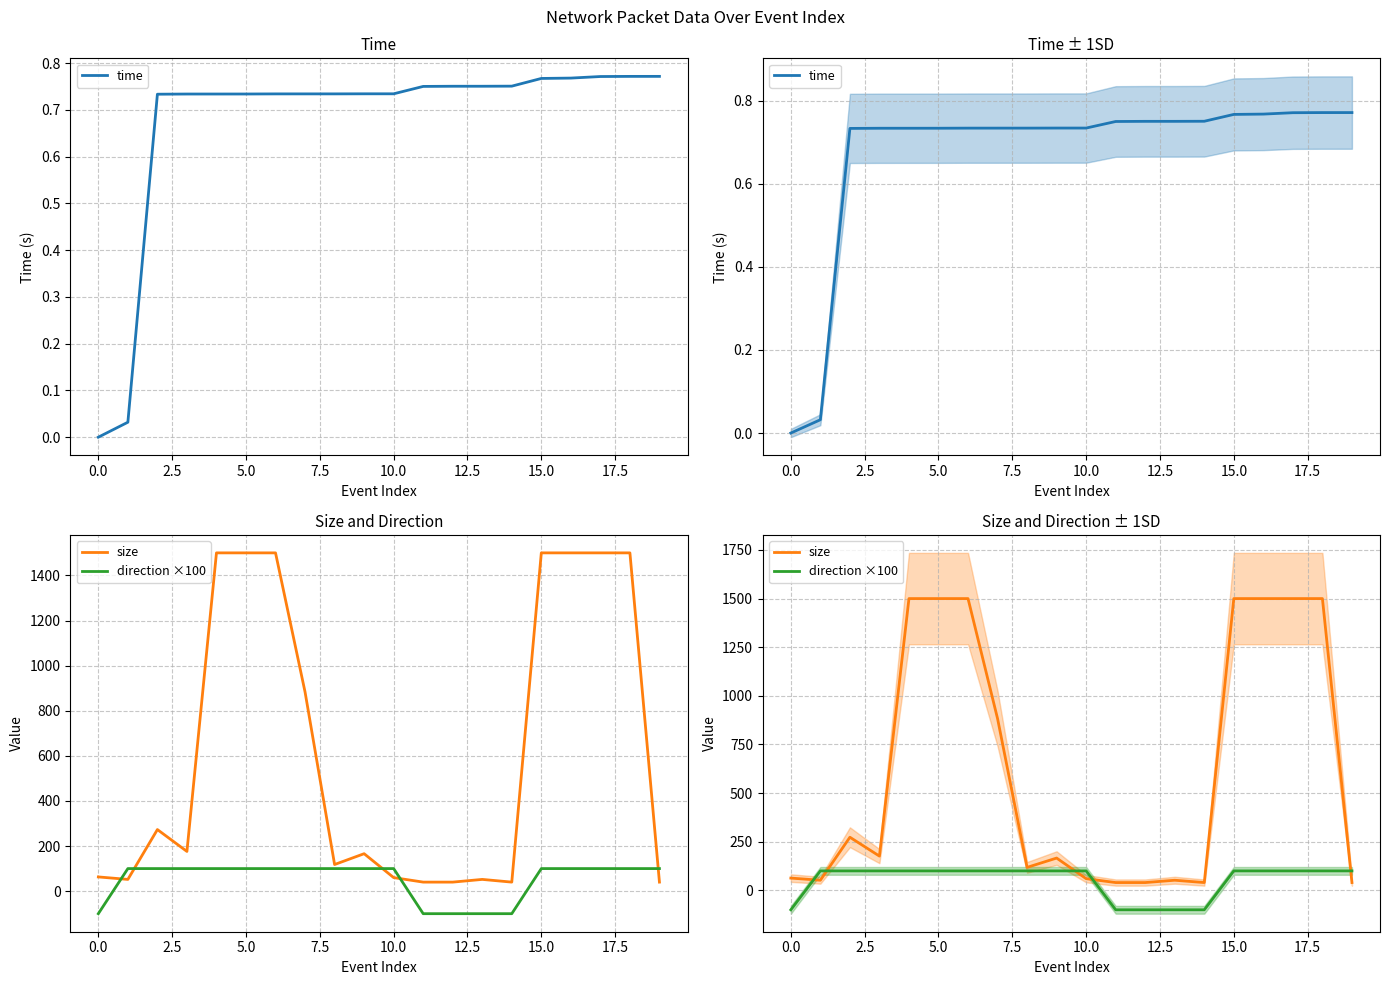

Does the chart have visible grid lines?

Yes